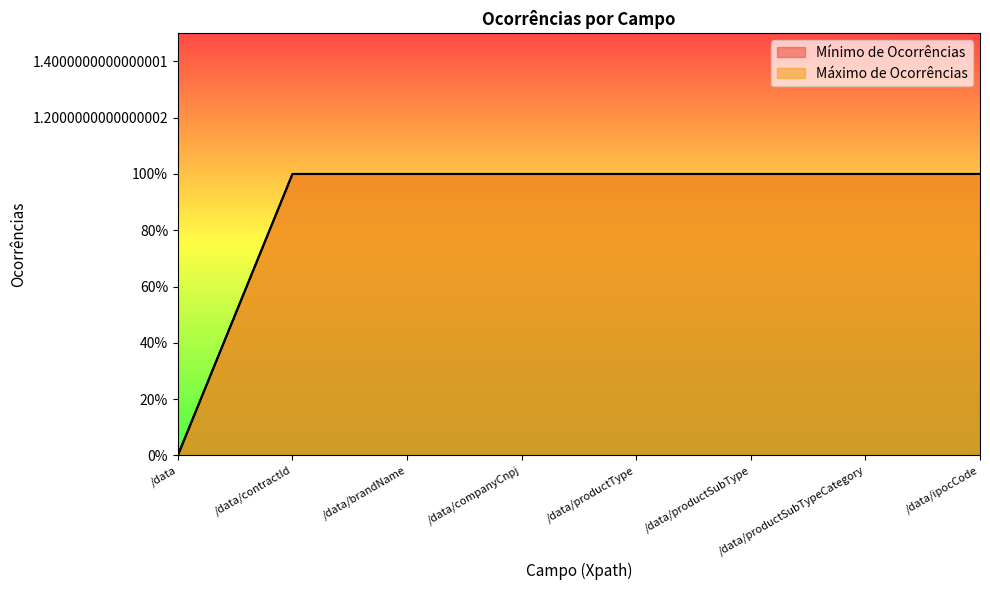

Rank the categories by Máximo de Ocorrências value from lowest to highest.

/data, /data/contractId, /data/brandName, /data/companyCnpj, /data/productType, /data/productSubType, /data/productSubTypeCategory, /data/ipocCode